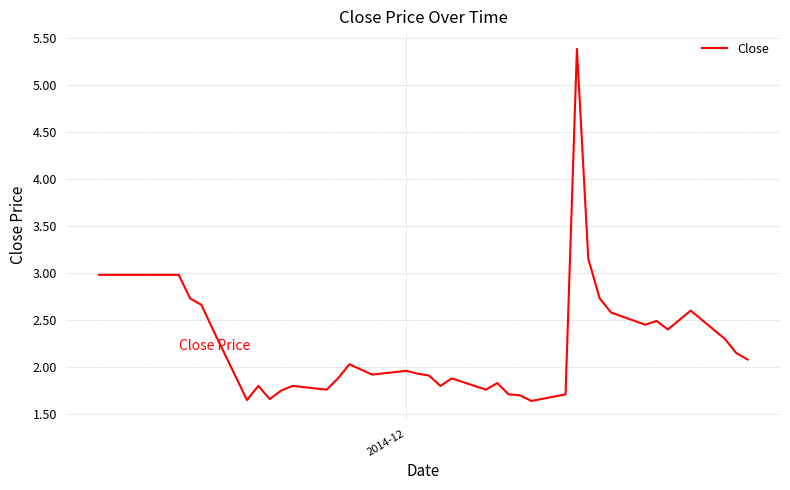

True or false: there are more than 0 points higher than both neighbors.

True